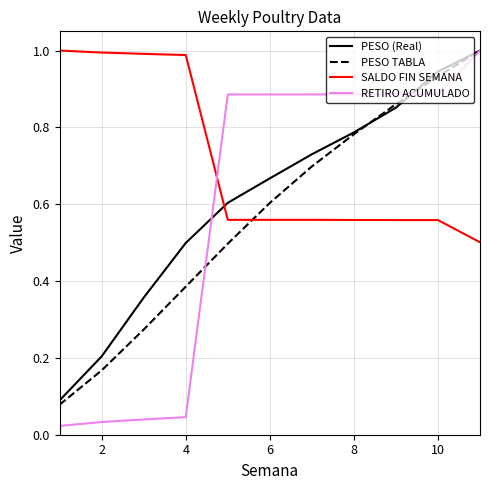

How many intersections are there between RETIRO ACUMULADO and SALDO FIN SEMANA?

1